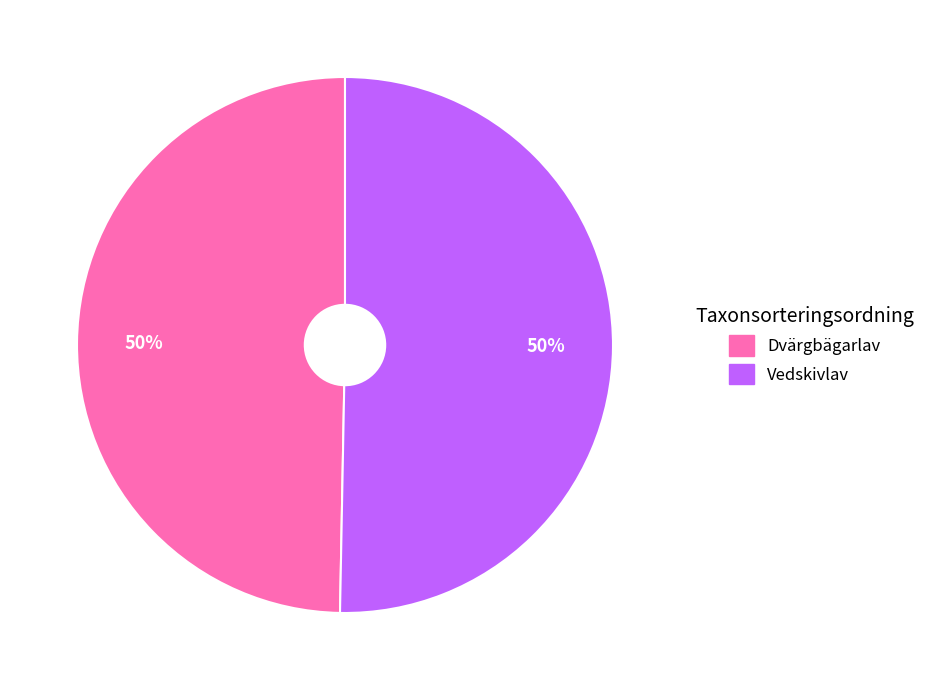

To the nearest percent, what is the average slice percentage?

50%